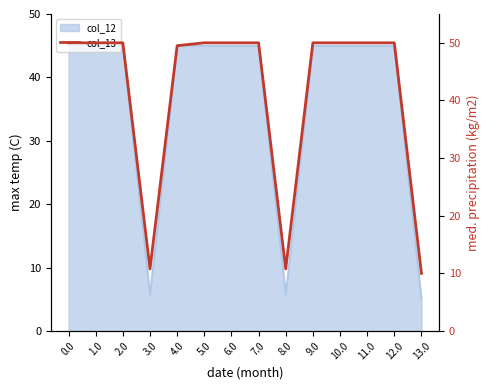

Where is the data nearest to the value 30?

3.0